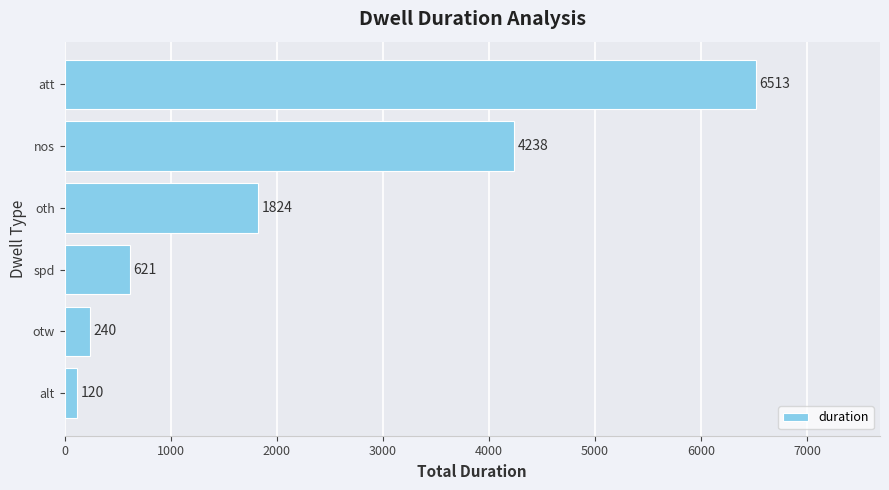

What is the difference between the maximum and minimum values?

6393